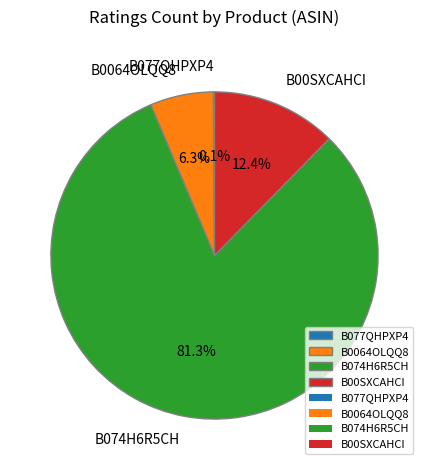

Does B074H6R5CH account for over 50% of the chart?

Yes